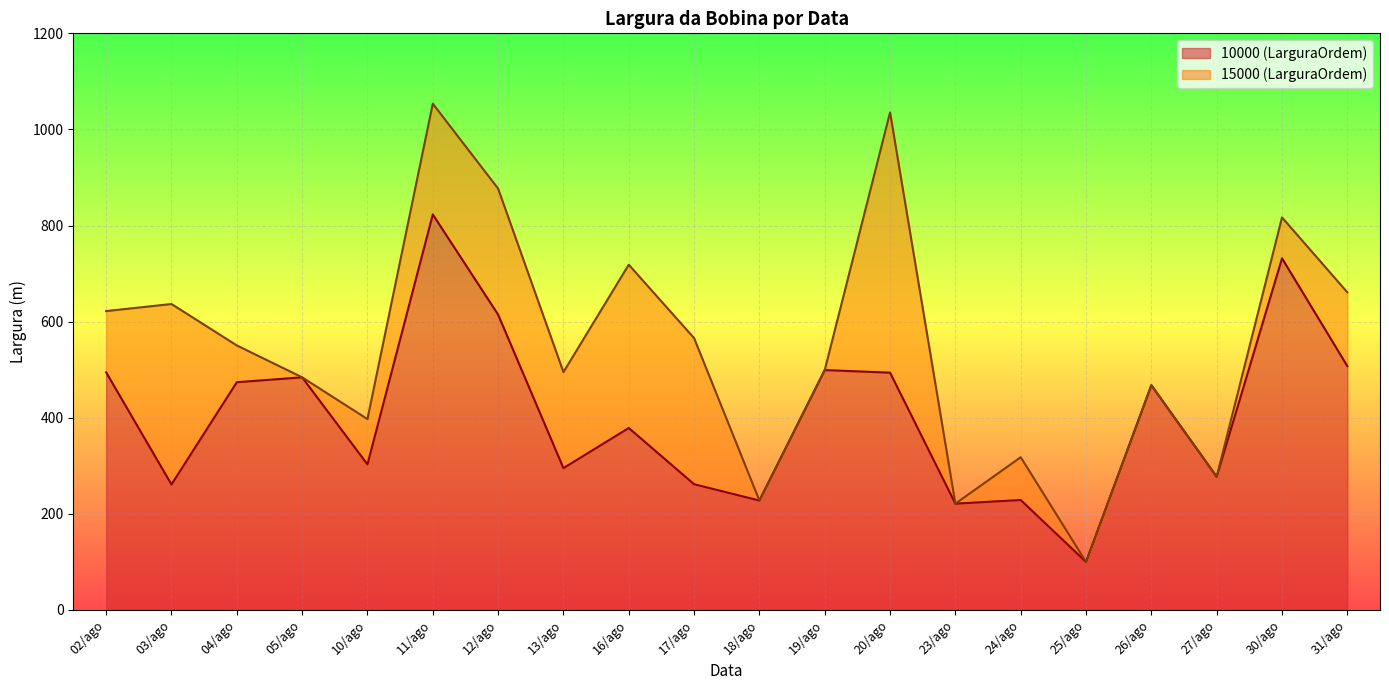

Reading left to right, list all the values displayed in this chart.

02/ago=494.5	03/ago=261.2	04/ago=474.0	05/ago=484.1	10/ago=303.0	11/ago=823.1	12/ago=614.6	13/ago=295.2	16/ago=378.7	17/ago=261.8	18/ago=227.8	19/ago=499.2	20/ago=493.9	23/ago=221.2	24/ago=228.9	25/ago=100.0	26/ago=467.8	27/ago=277.2	30/ago=731.9	31/ago=507.5